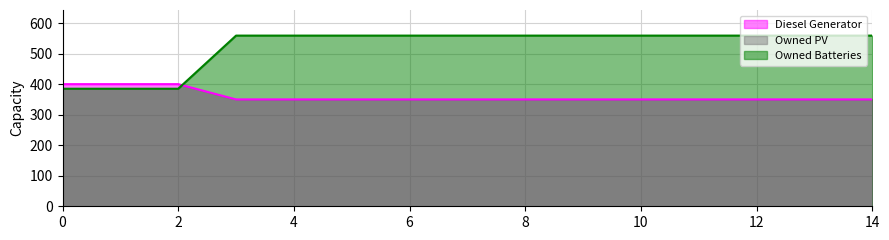

Which series has the largest total across all categories?

Owned Batteries